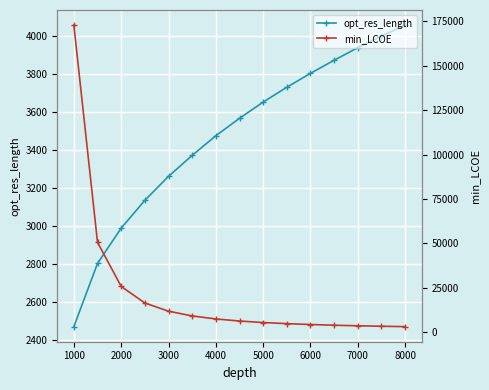

At which label is opt_res_length closest to 3263?

3000